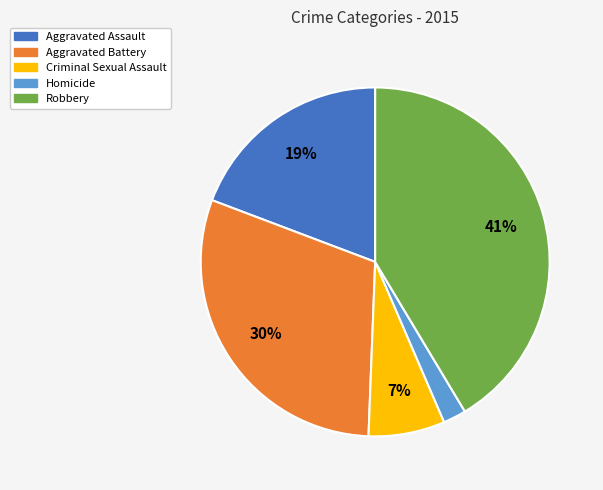

To the nearest percent, what is the combined percentage of Criminal Sexual Assault and Robbery?

48%